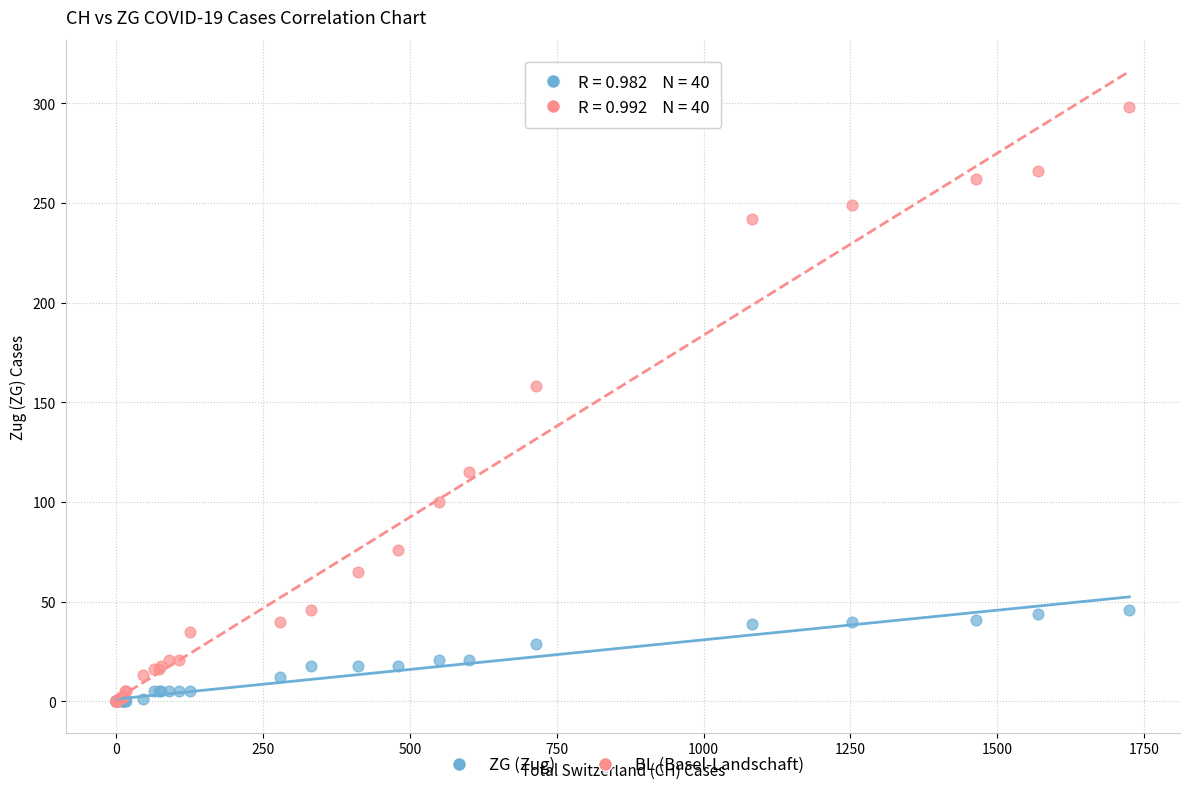

Which series has the widest spread of Y values?

BL (Basel-Landschaft)